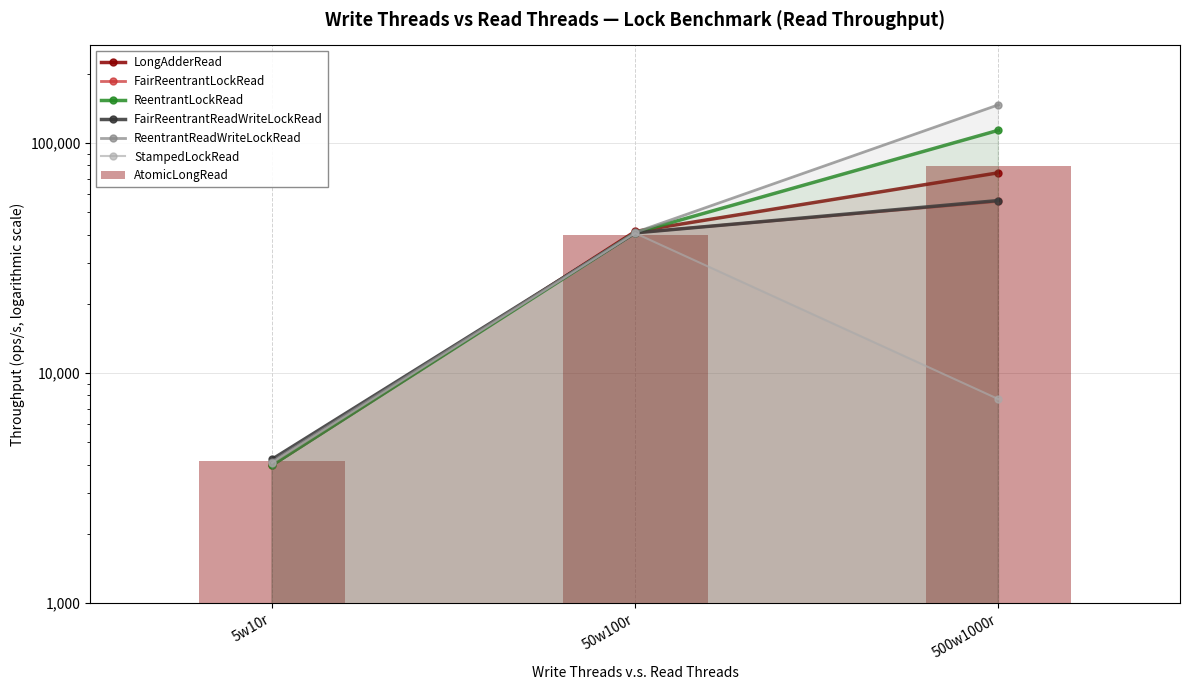

The value of FairReentrantLockRead at 5w10r is 1520.1. True or false?

False